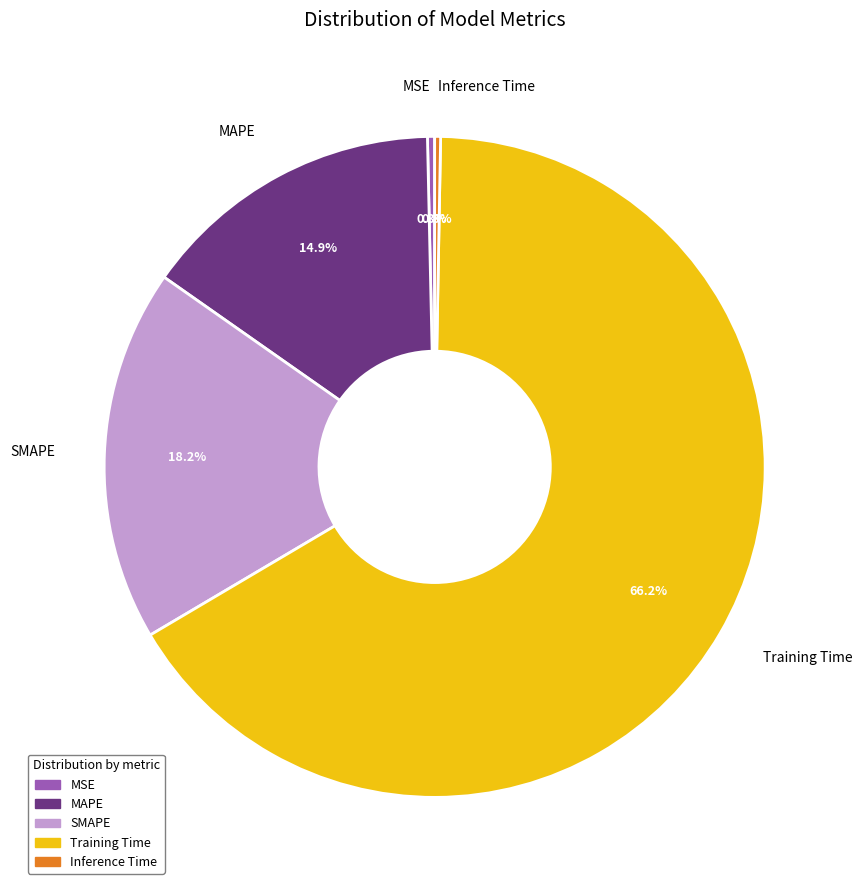

Is it true that MAPE is 23% of the pie?

False